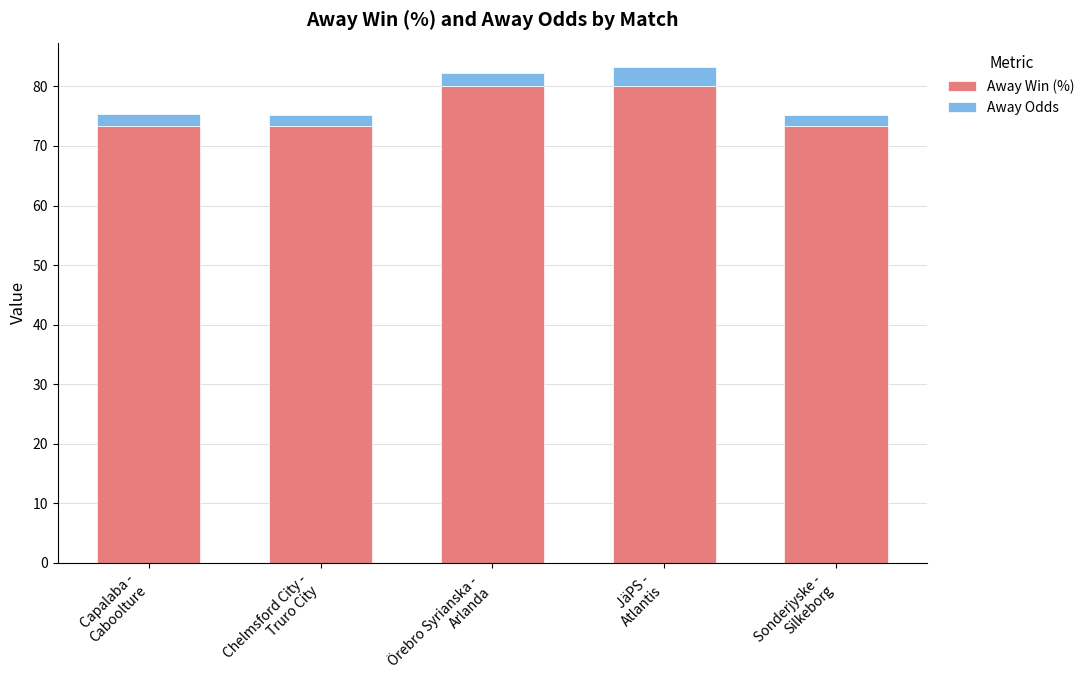

What is the average value of the Away Win (%) series?

76.0